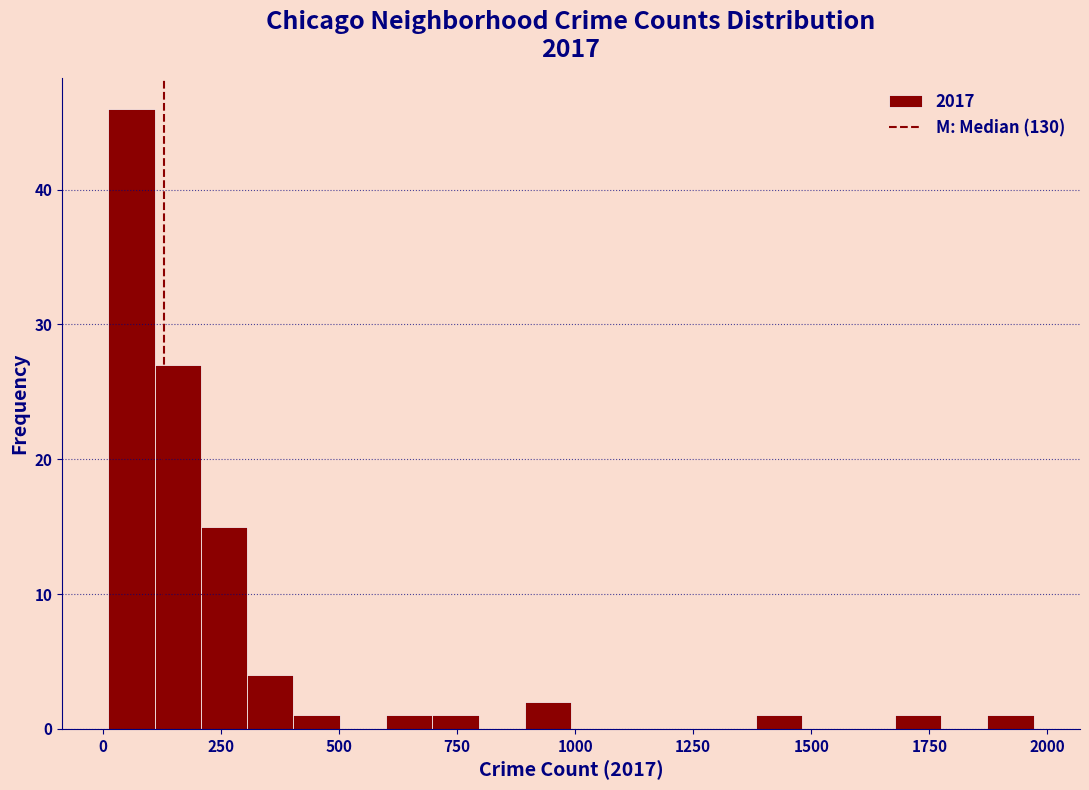

Around what value on the x-axis is the tallest bar? Give the approximate position of its centre, as read against the axis.

50